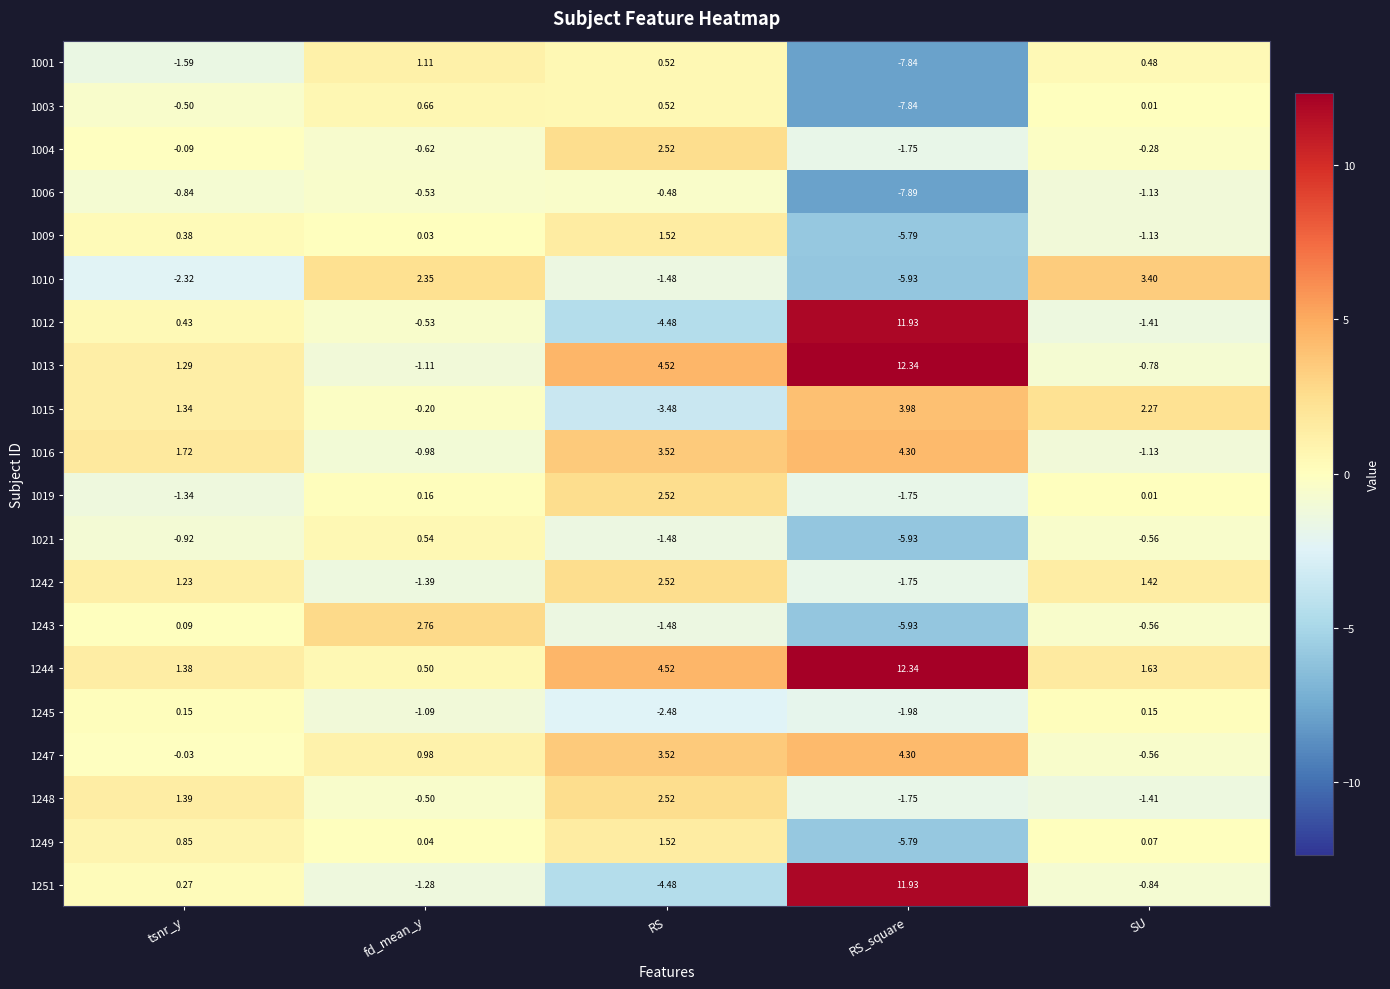

List the labels in order of 1016 value, smallest first.

SU, fd_mean_y, tsnr_y, RS, RS_square